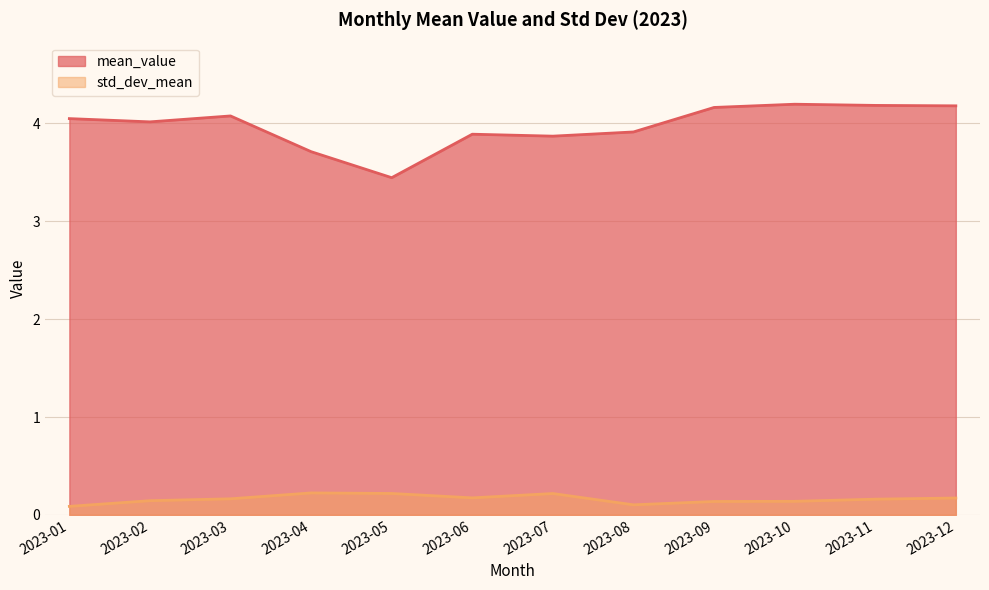

Does the chart display data point markers on the line(s)?

No